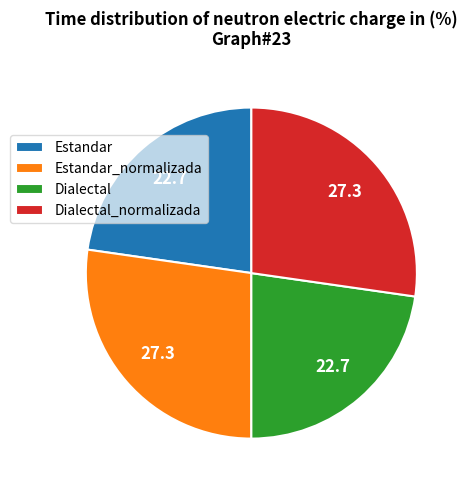

Is the sum of Estandar and Dialectal greater than half?

No